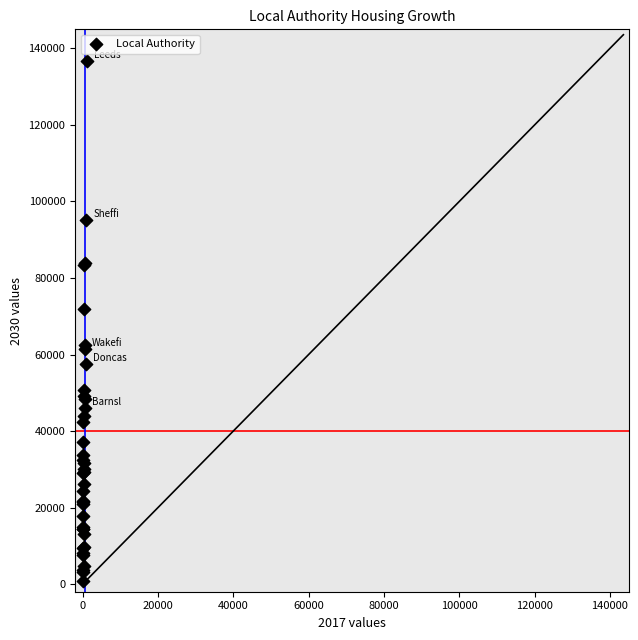

What Y value in the scatter plot is closest to 68746?

71968